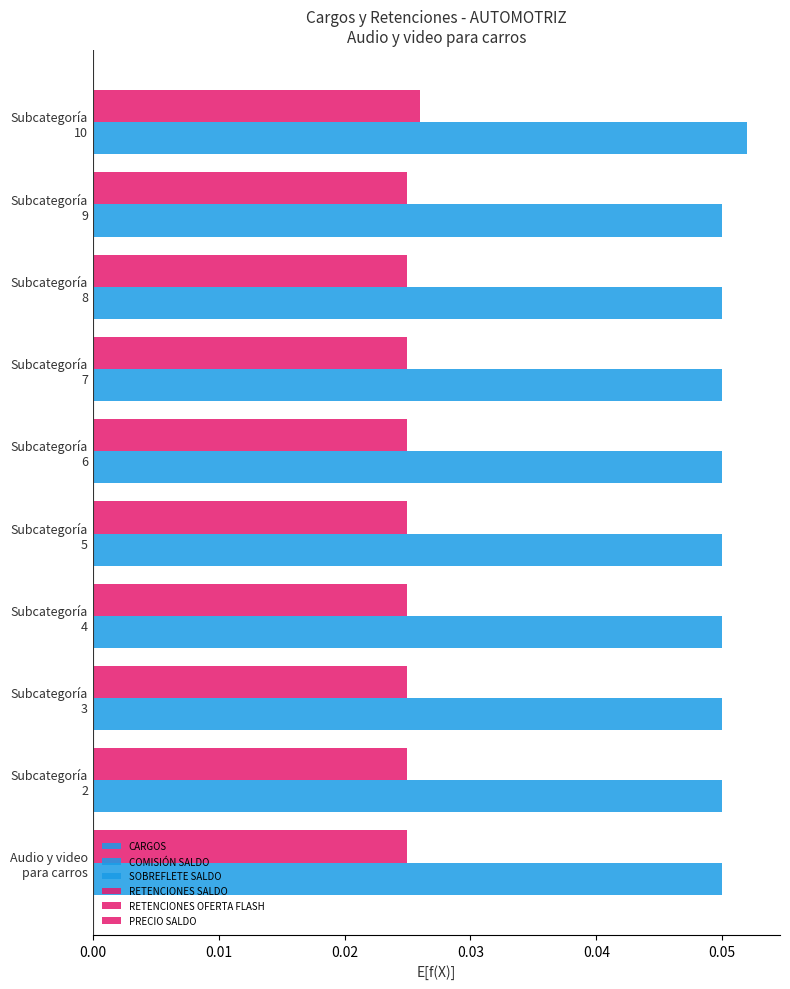

Count the number of data series in this chart.

6